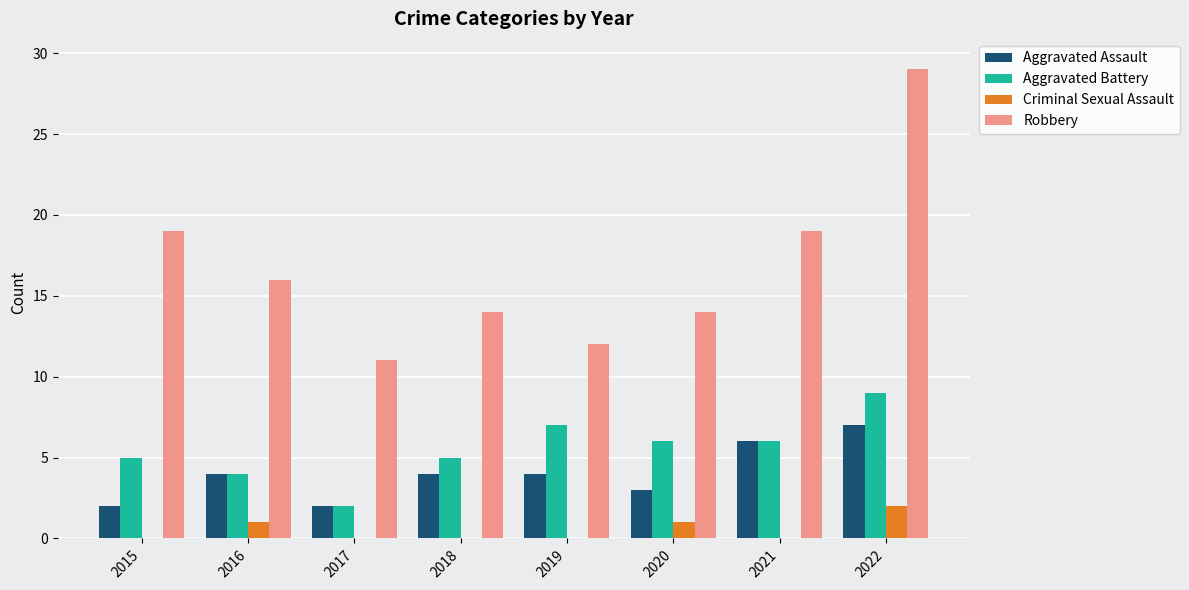

What is the greatest value displayed?

29